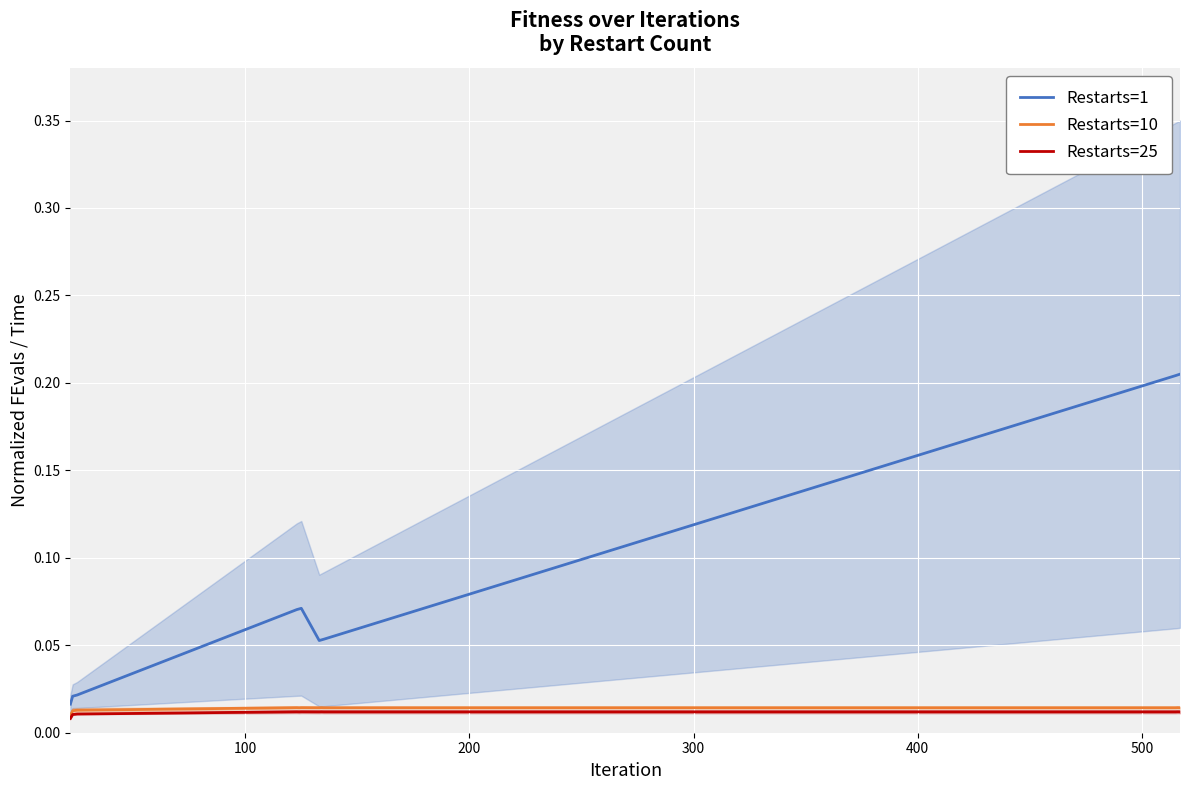

True or false: Restarts=25 and Restarts=1 cross at least once.

False